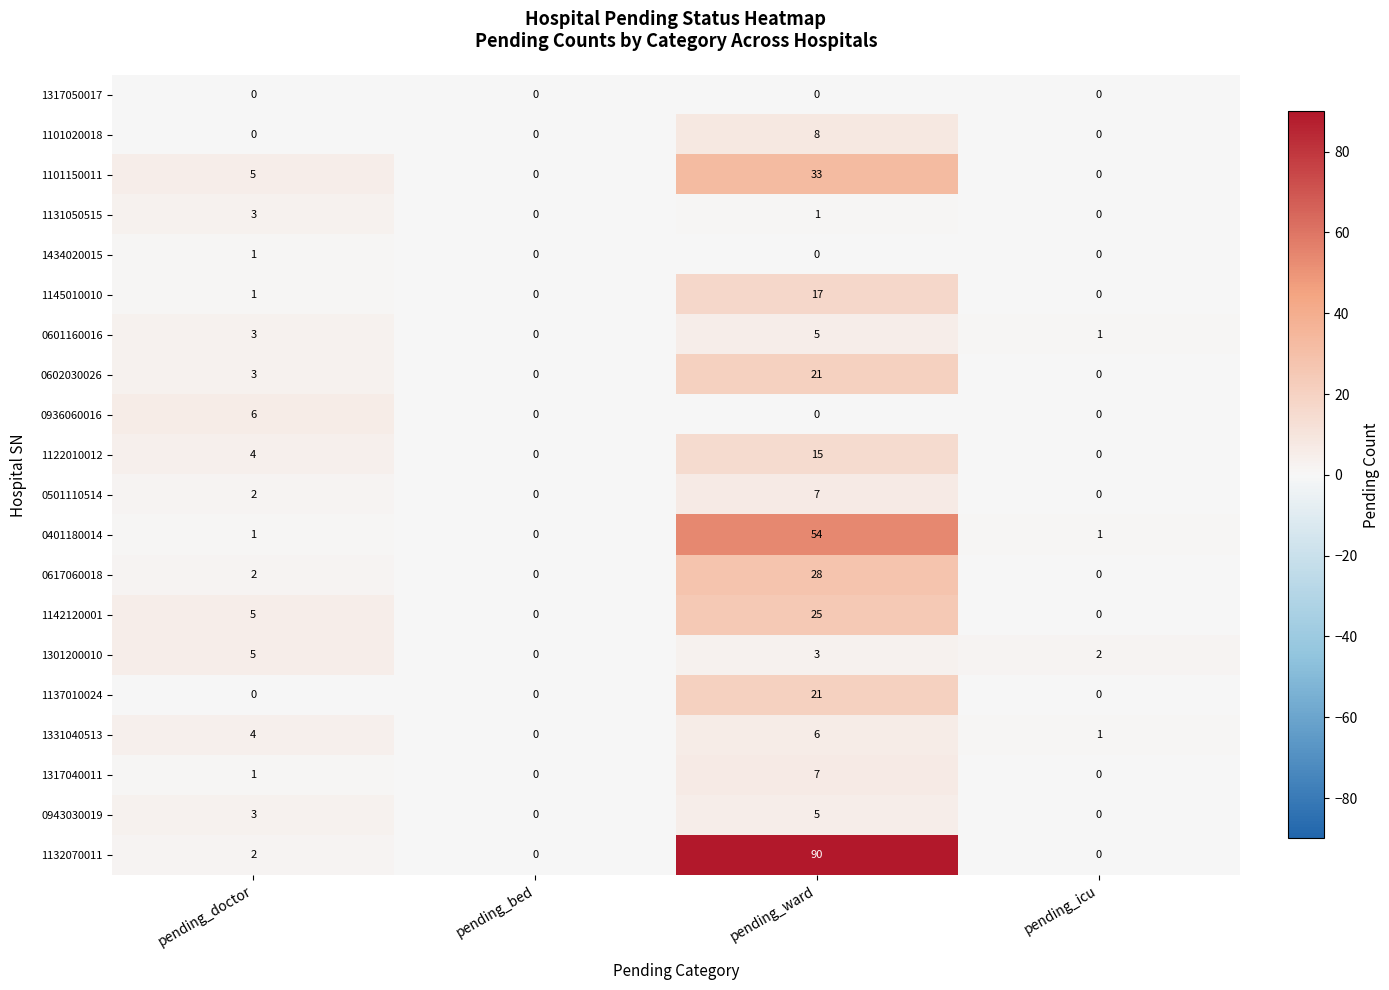

Between pending_ward and pending_icu, which series saw the biggest shift?

1132070011